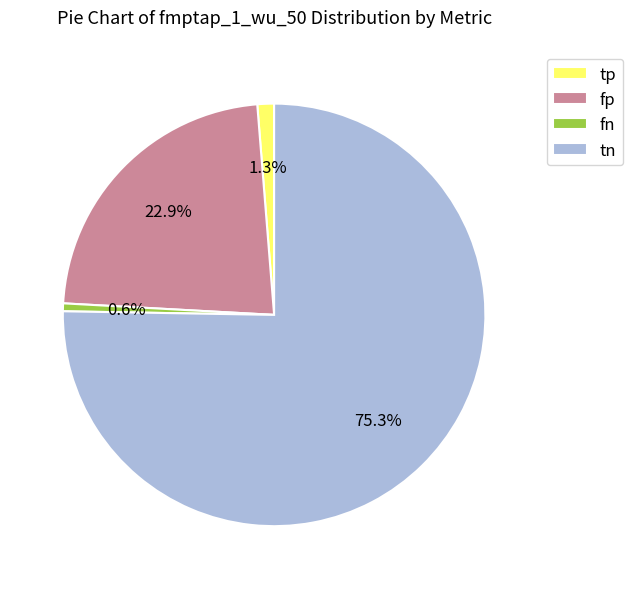

Does any single category account for the majority?

Yes